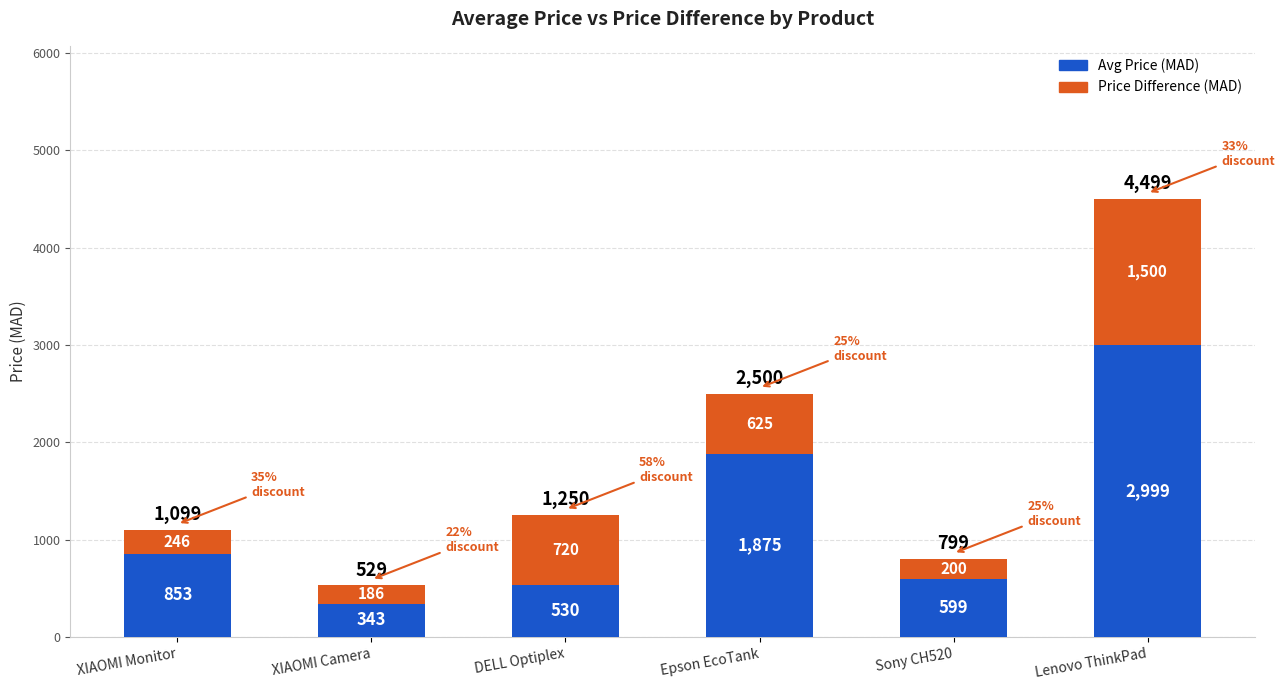

True or false: Avg Price (MAD) has a value of 853 at XIAOMI Monitor.

True